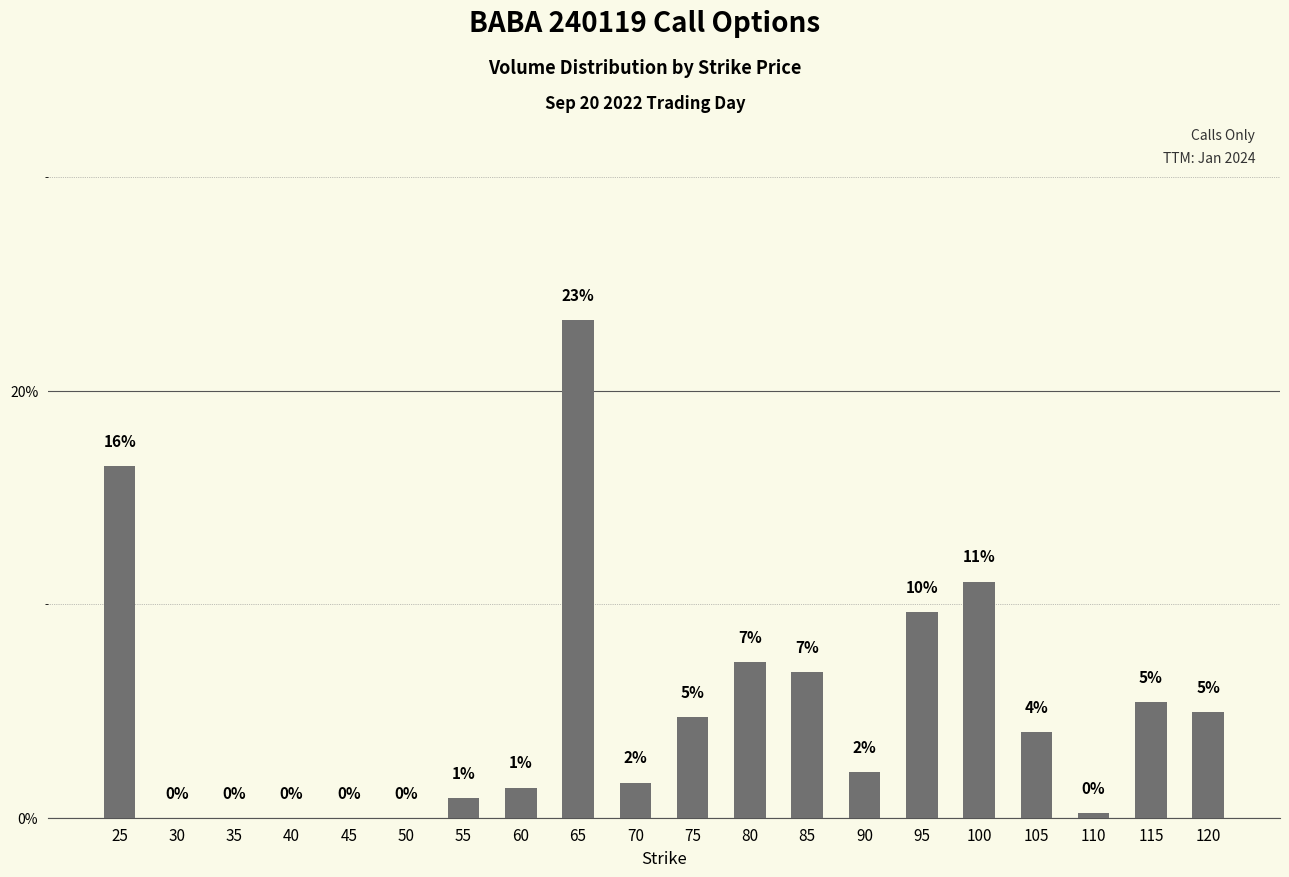

What is the difference between the maximum and minimum values?

23.3